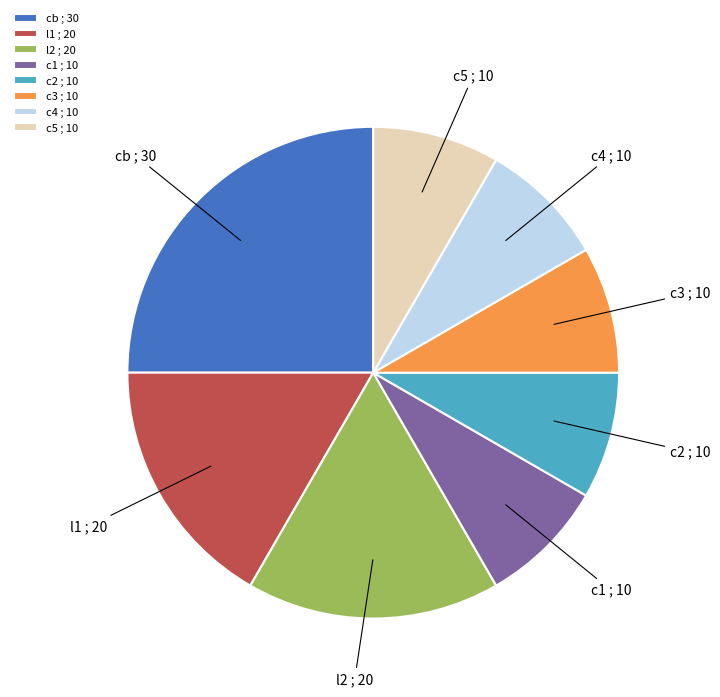

Between c4 and l1, which is larger?

l1